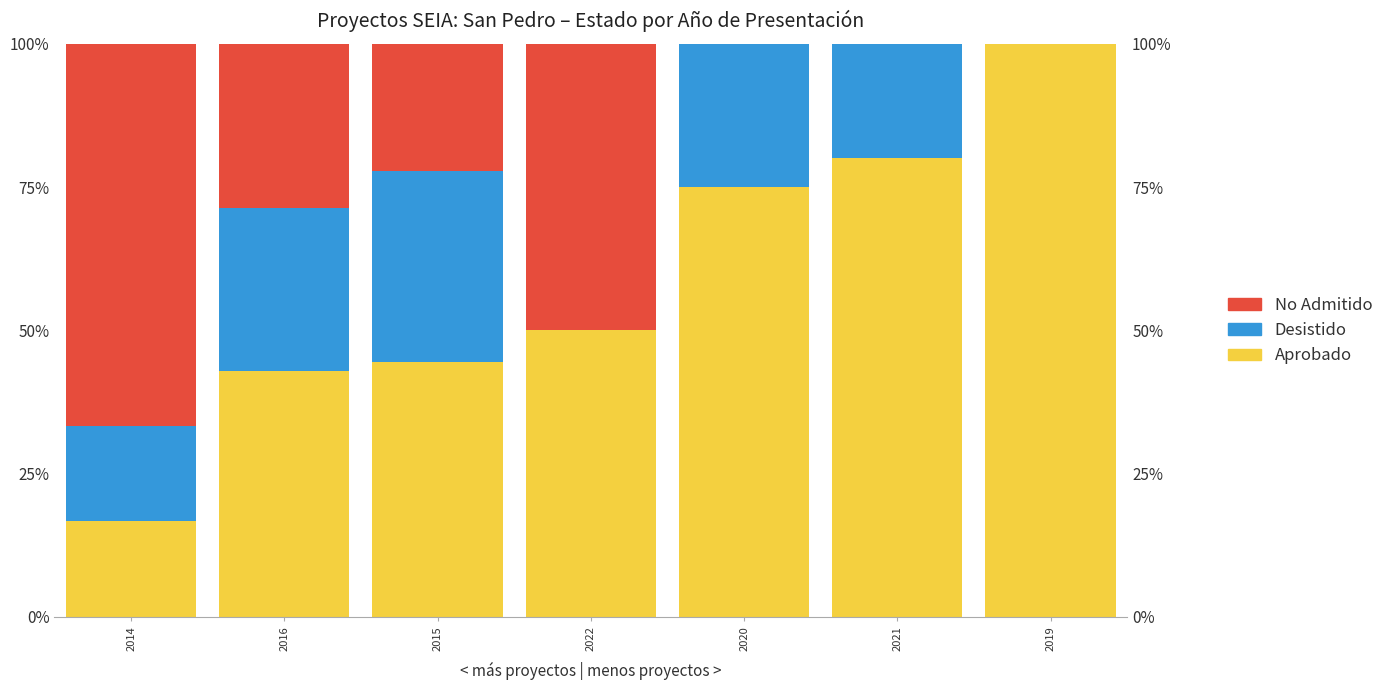

What is the label of the 7th bar from the left?

2019